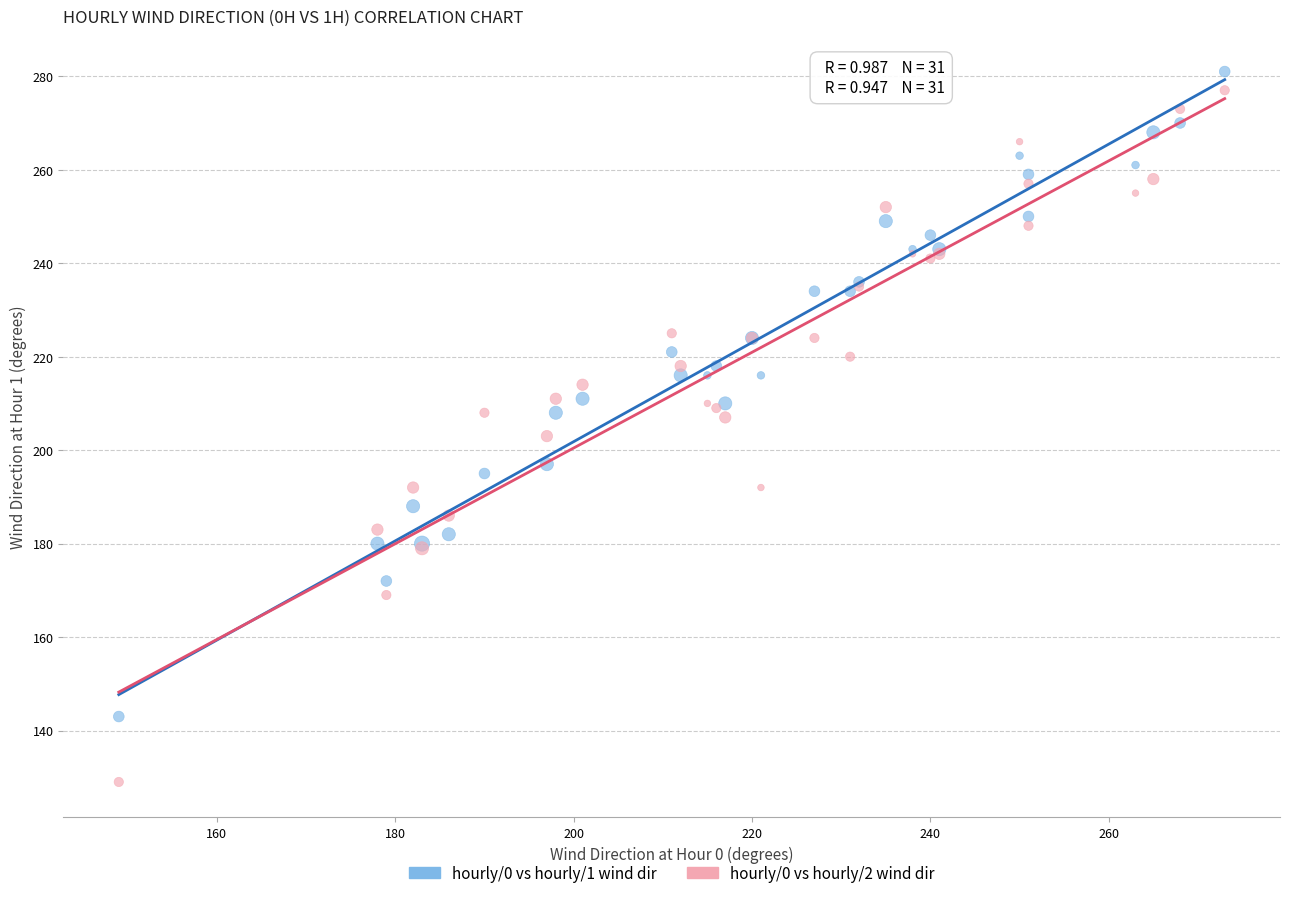

Which series has the largest Y range (max minus min)?

hourly/0 vs hourly/2 wind dir